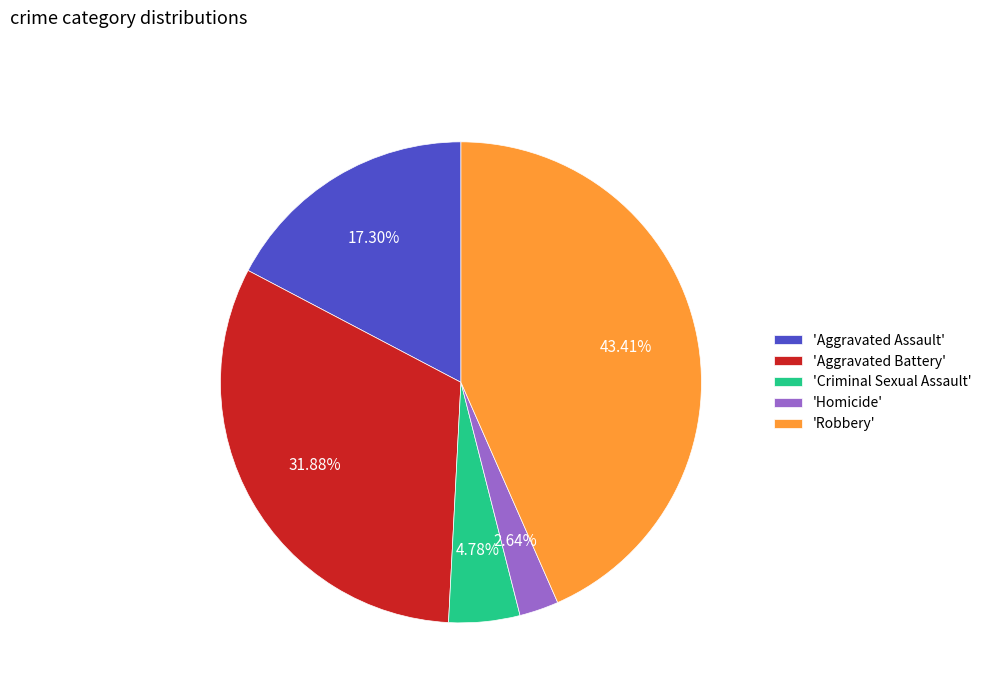

Combined, do 'Aggravated Battery' and 'Criminal Sexual Assault' account for over 50%?

No